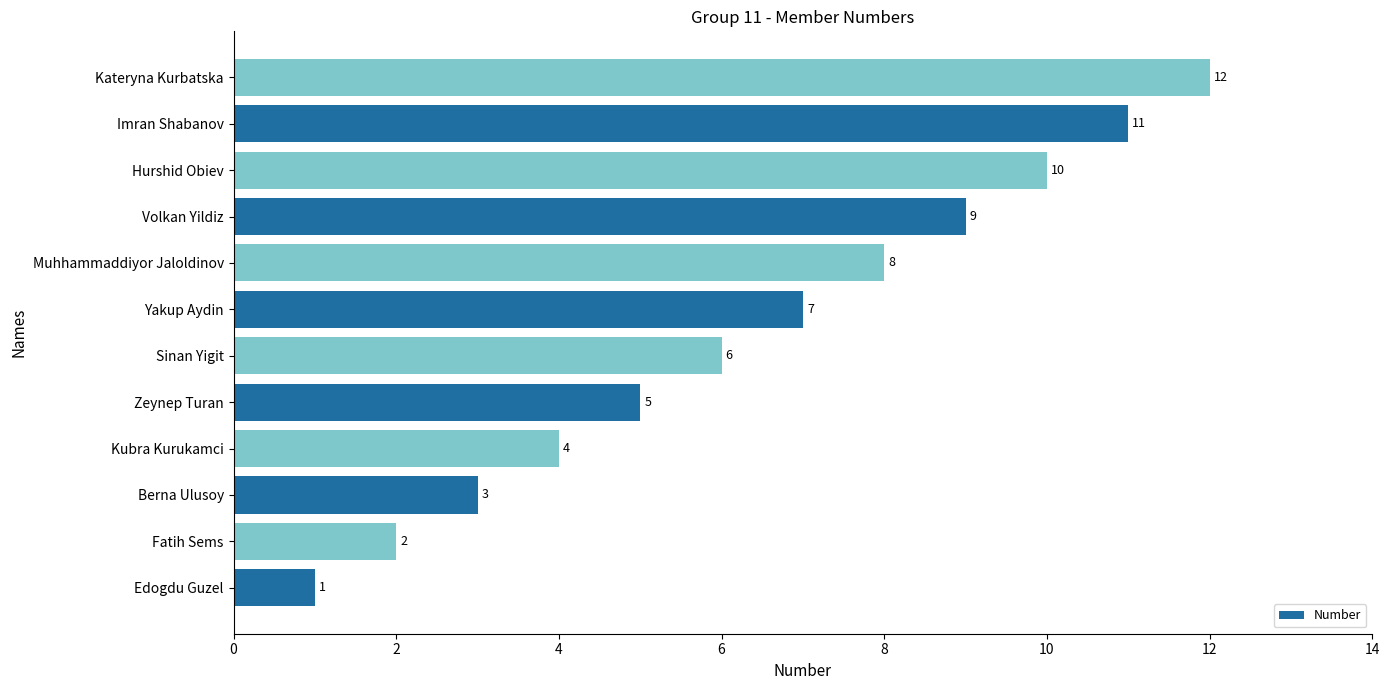

Read the value at Berna Ulusoy, to the nearest 5.

5